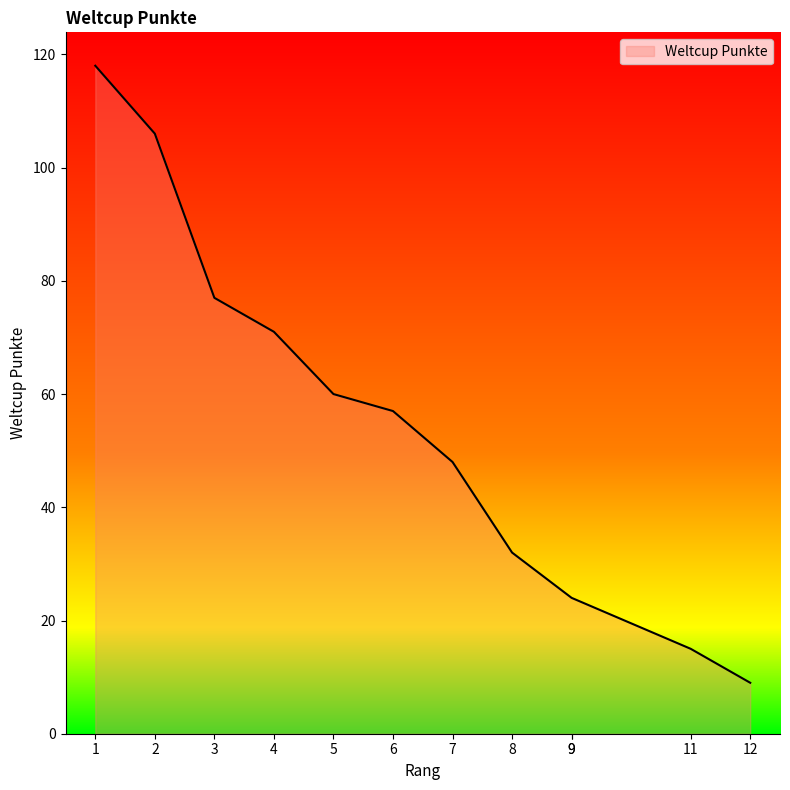

How many lines are shown in the chart?

1